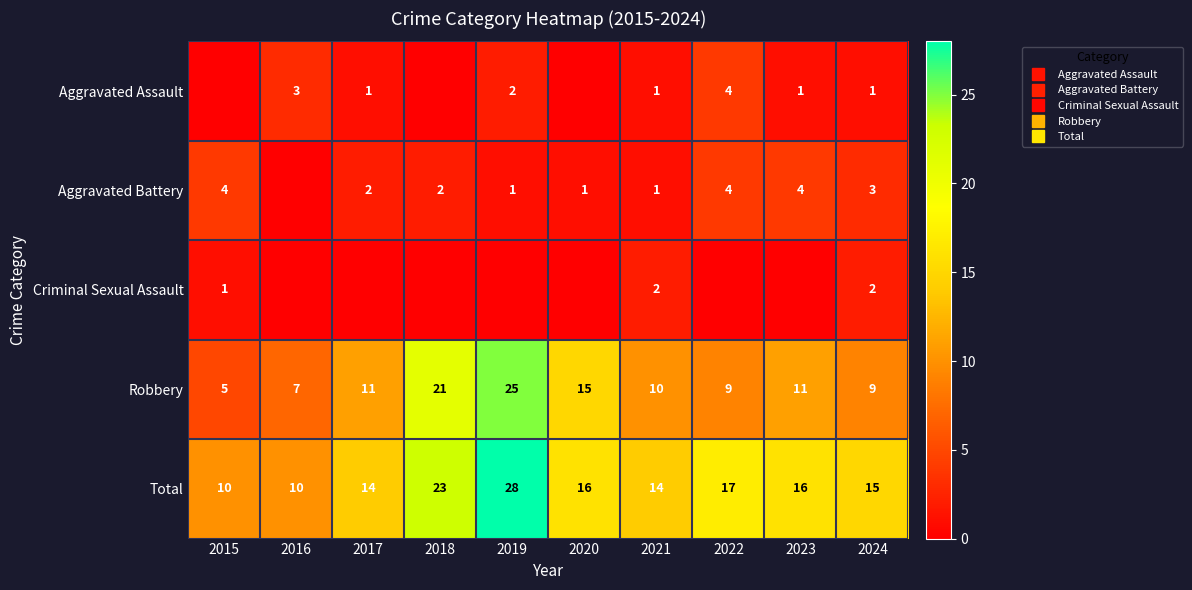

Which category has the lowest value in the Aggravated Battery series?

2016